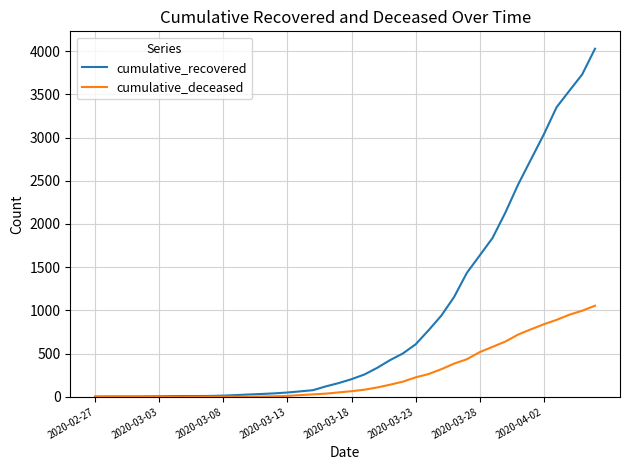

Which series has the largest total across all categories?

cumulative_recovered